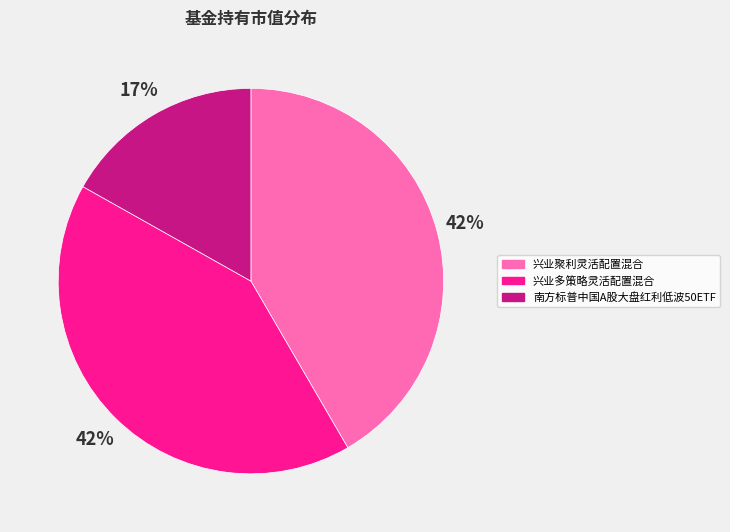

How many slices are in this pie chart?

3